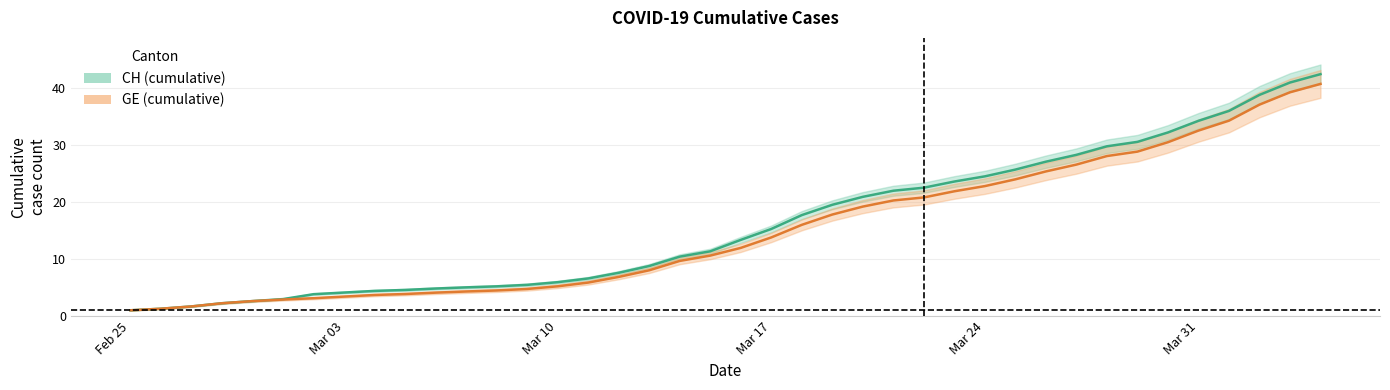

What is the approximate value of CH at Feb 25?

1.0